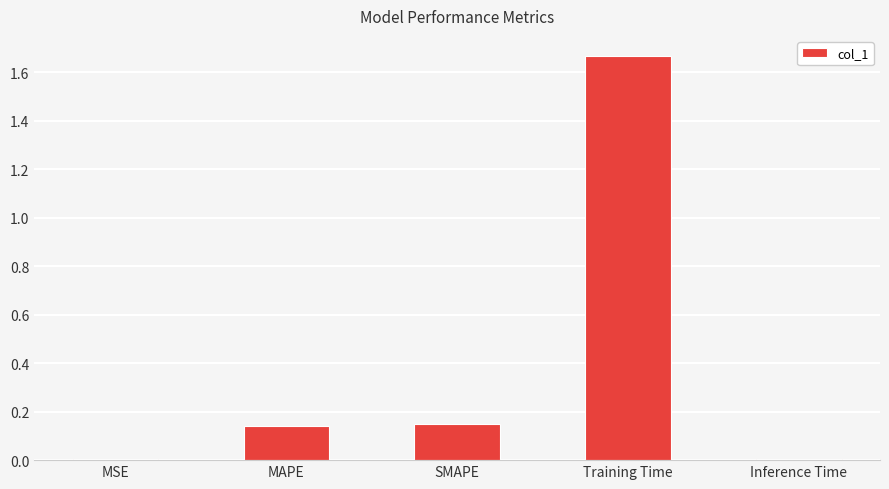

True or false: the data shows 1.1 at Training Time.

False